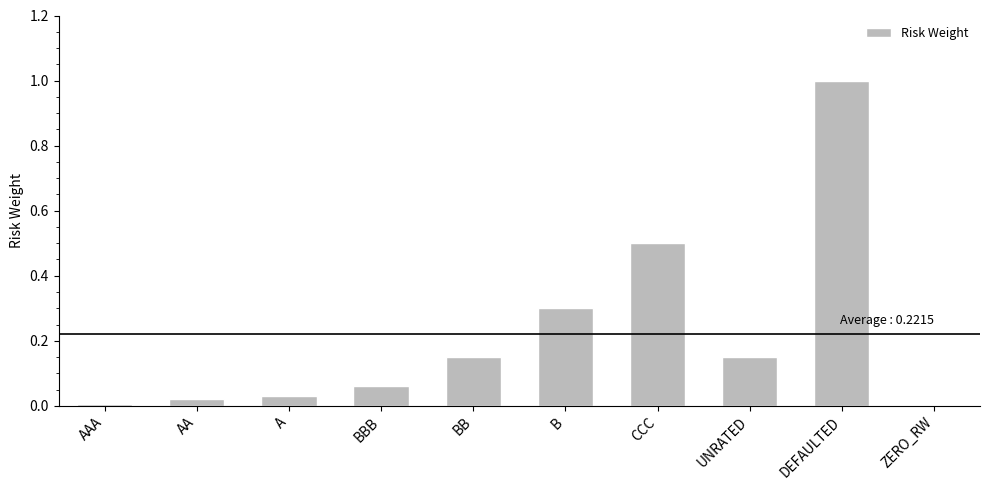

What is the sum of all values?

2.2